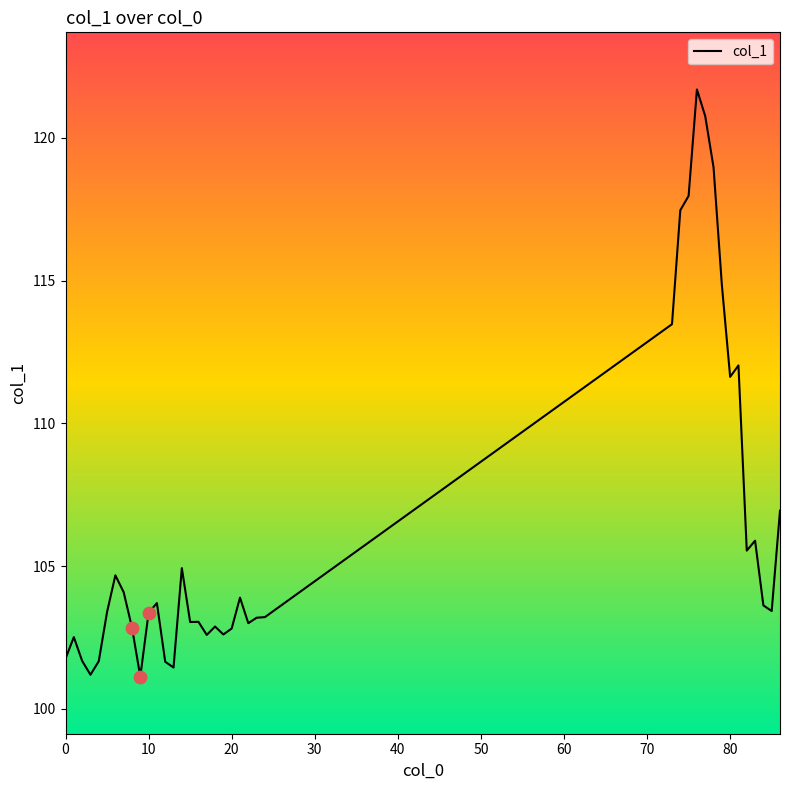

What is the minimum value shown in the chart?

101.1